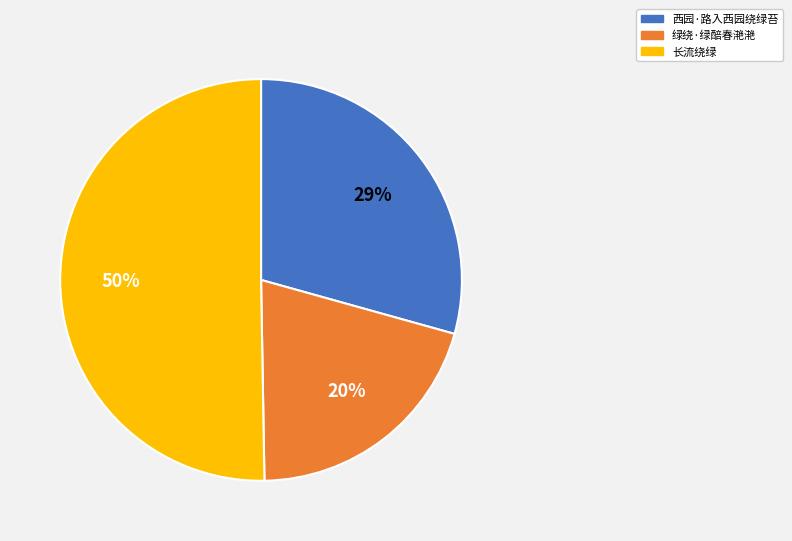

Count the number of slices in the pie.

3